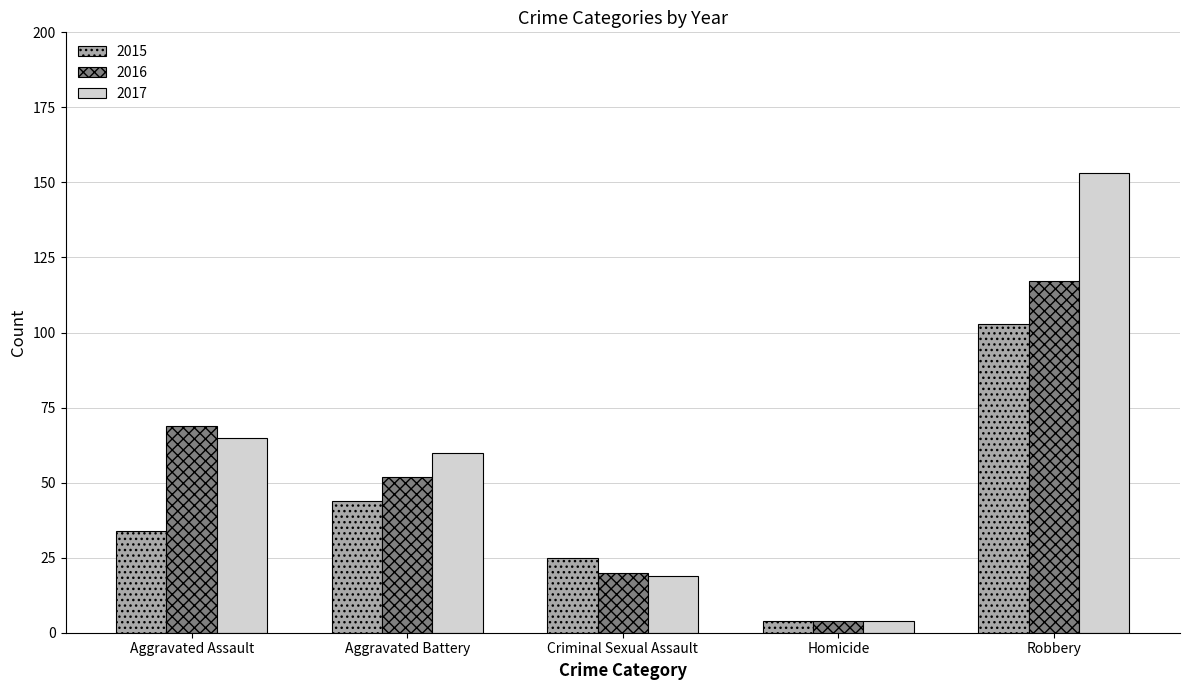

What position from the left is Aggravated Battery?

2